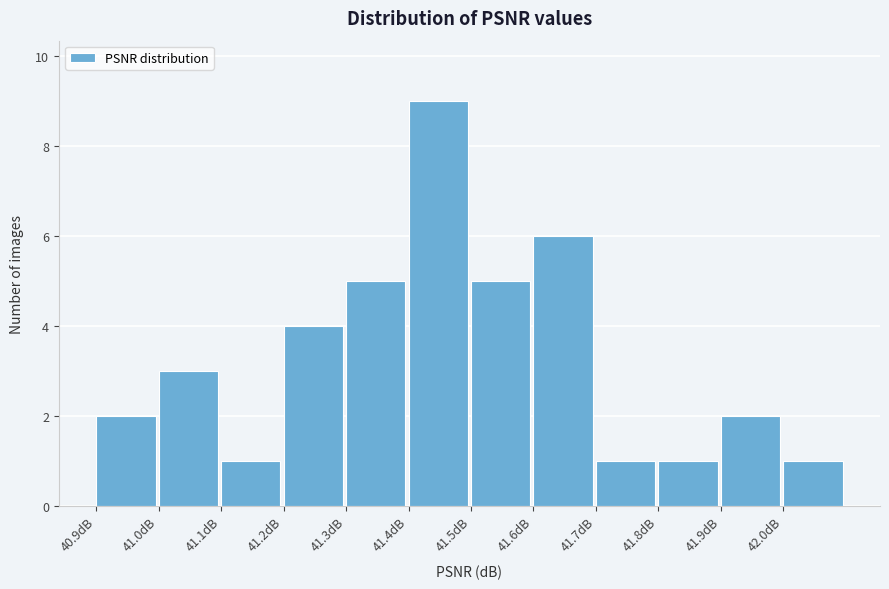

Reading left to right, what are all the values shown in this chart?

2	3	1	4	5	9	5	6	1	1	2	1